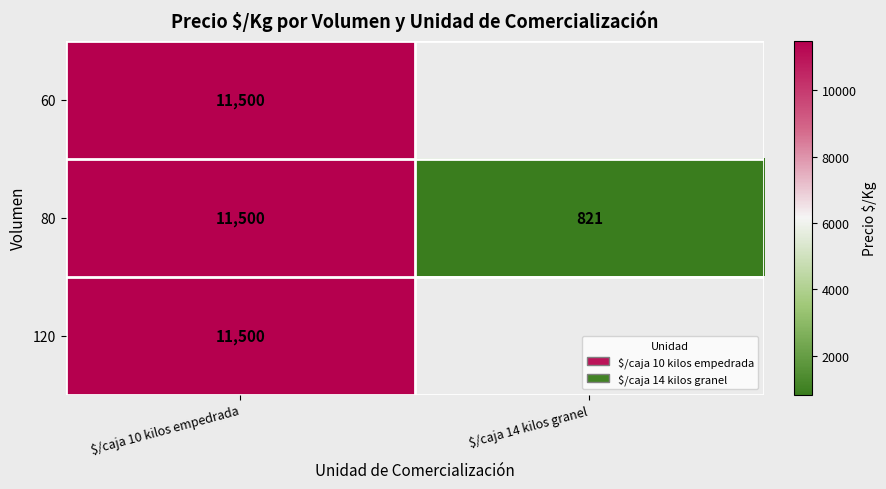

At which category is the sum across all series the highest?

$/caja 10 kilos empedrada